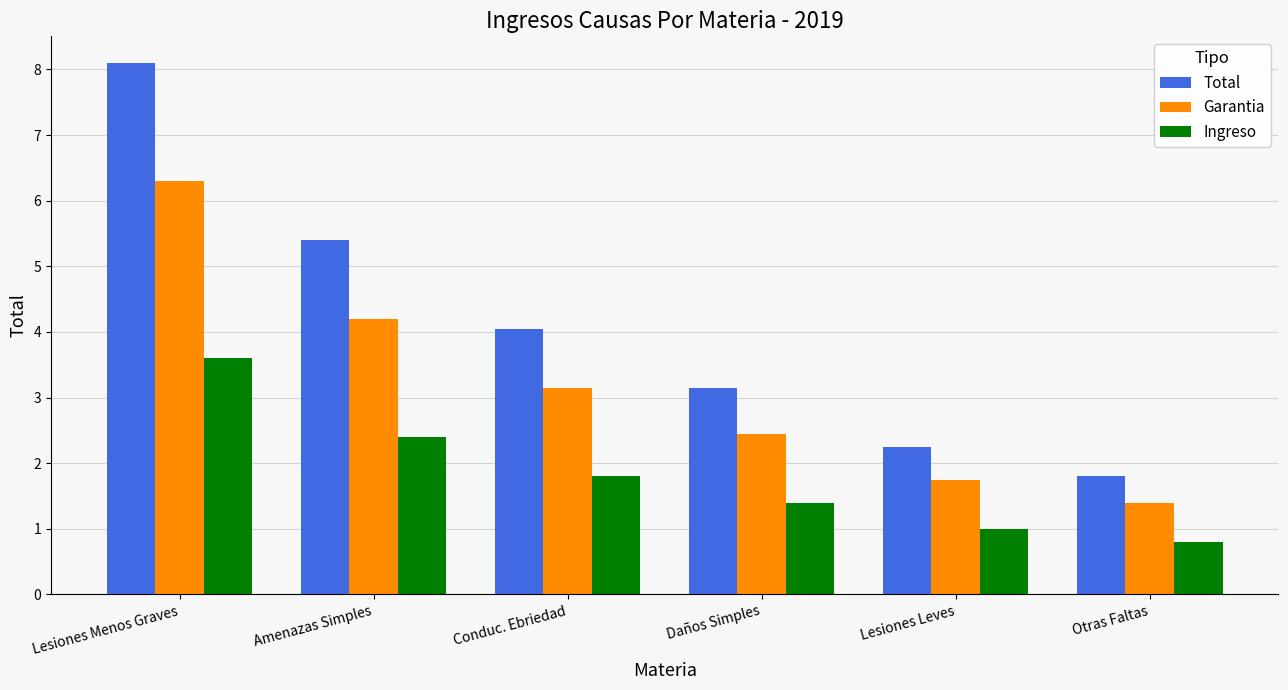

True or false: Total has a value of 5.4 at Amenazas Simples.

True